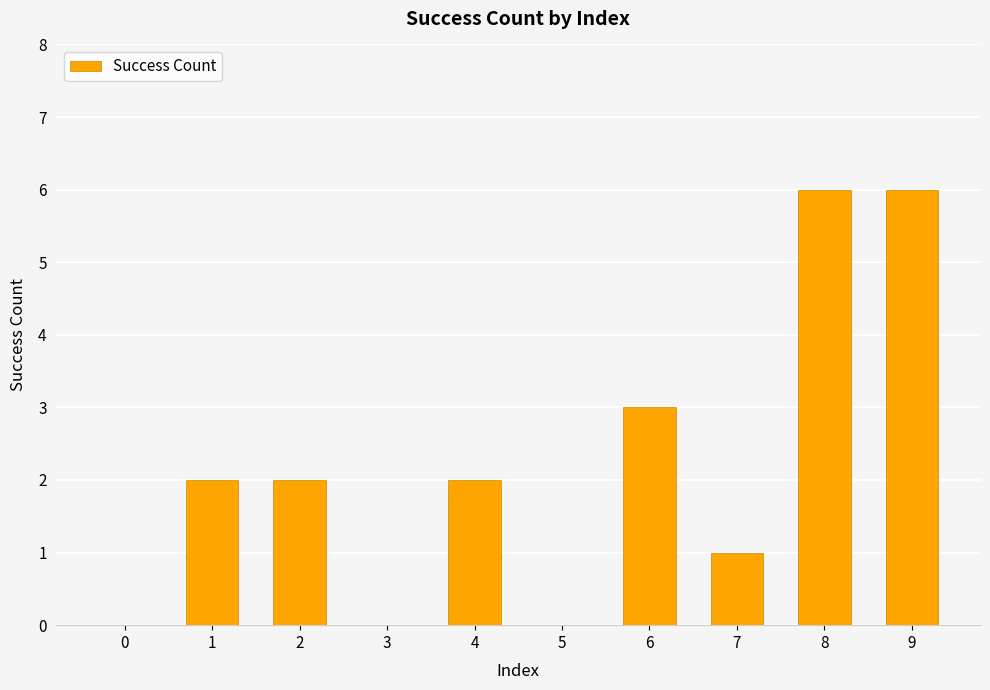

Are the bars horizontal?

No